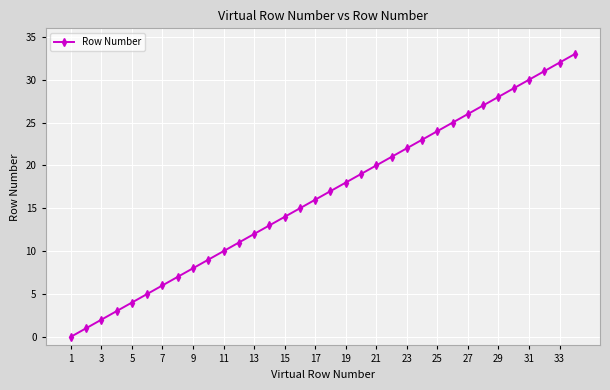

Reading left to right, extract all data points from this chart.

0	1	2	3	4	5	6	7	8	9	10	11	12	13	14	15	16	17	18	19	20	21	22	23	24	25	26	27	28	29	30	31	32	33